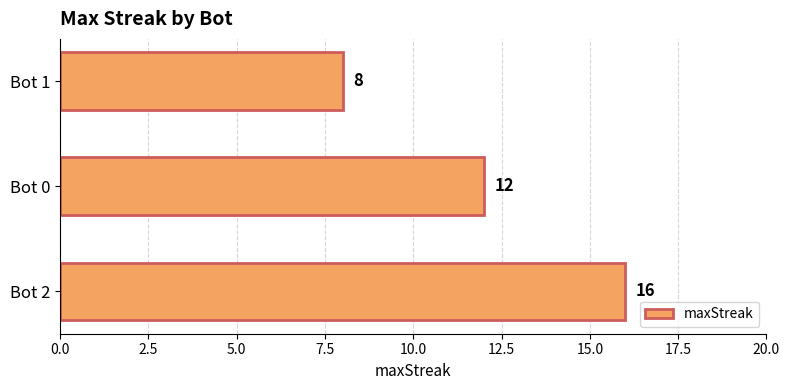

How many values are below 12?

1